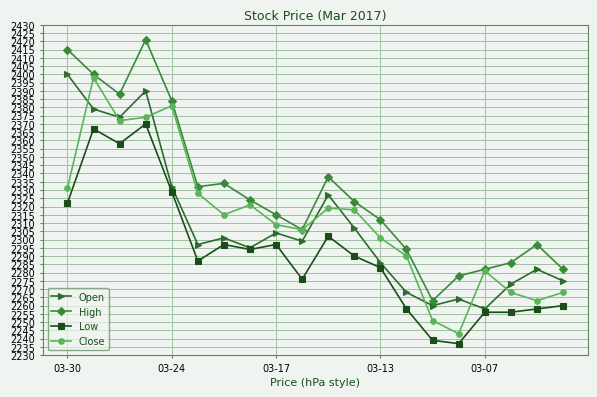

What is the value of the Low point at the 8th from the left?

2294